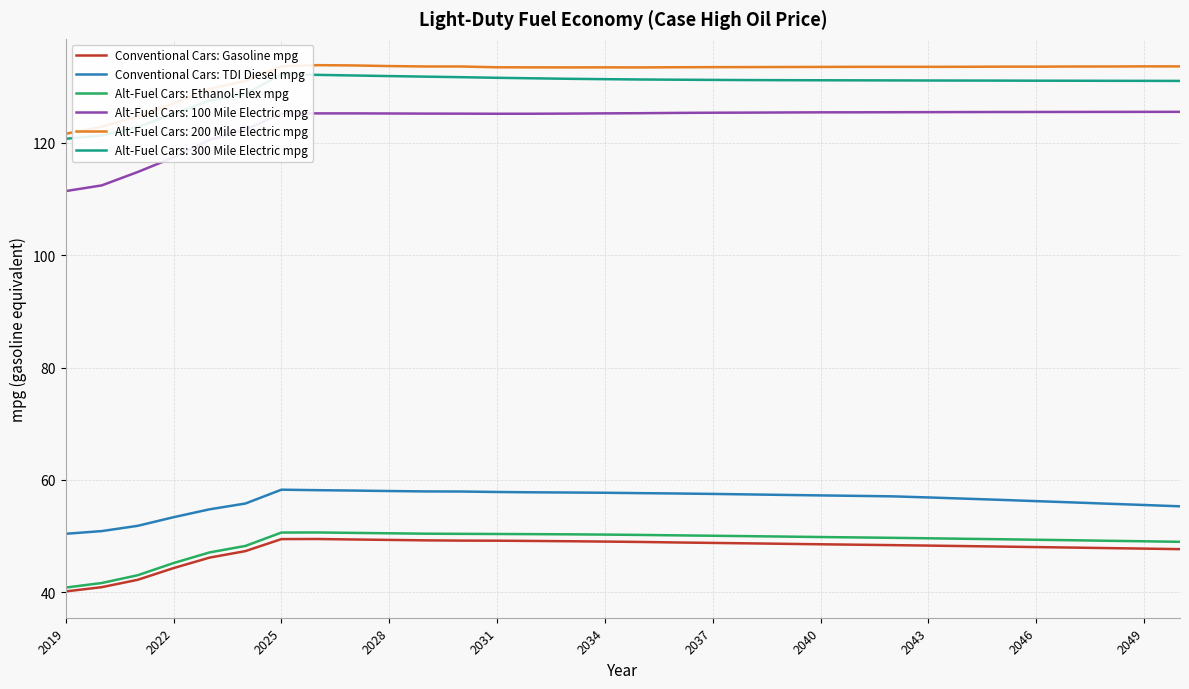

What is the value of the Conventional Cars: TDI Diesel mpg point at the 2nd from the left?

50.9